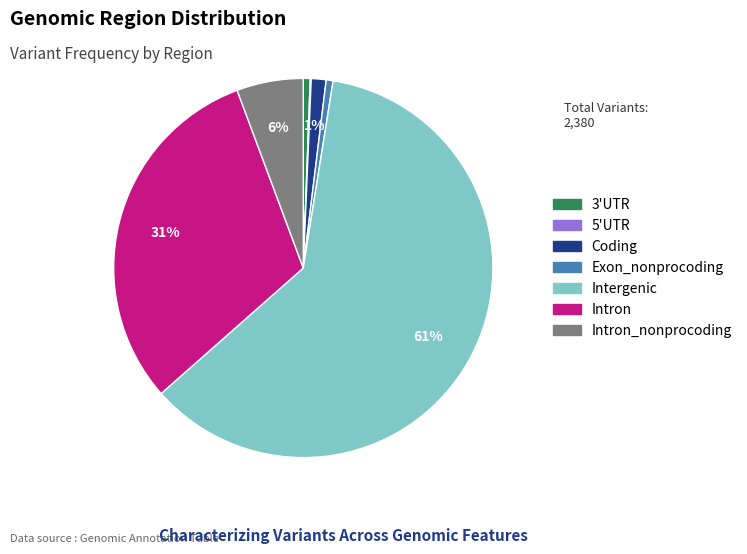

Which category has the biggest portion of the pie?

Intergenic